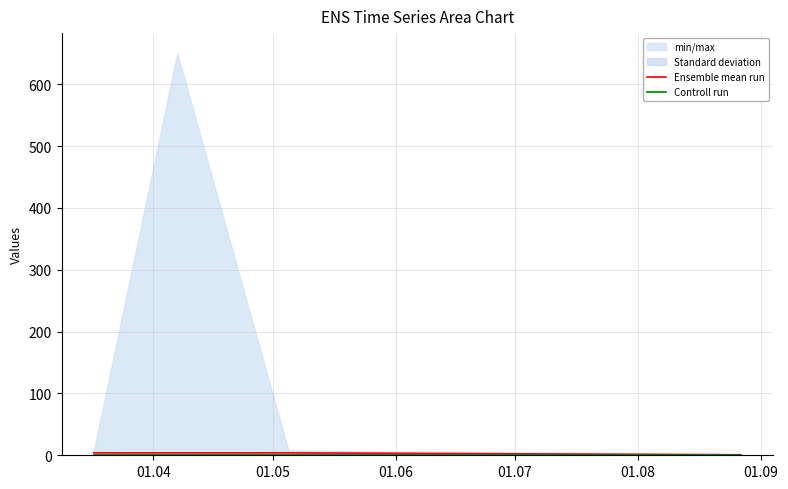

Rank the series at 01.07 from lowest to highest value.

Ensemble mean run, Controll run